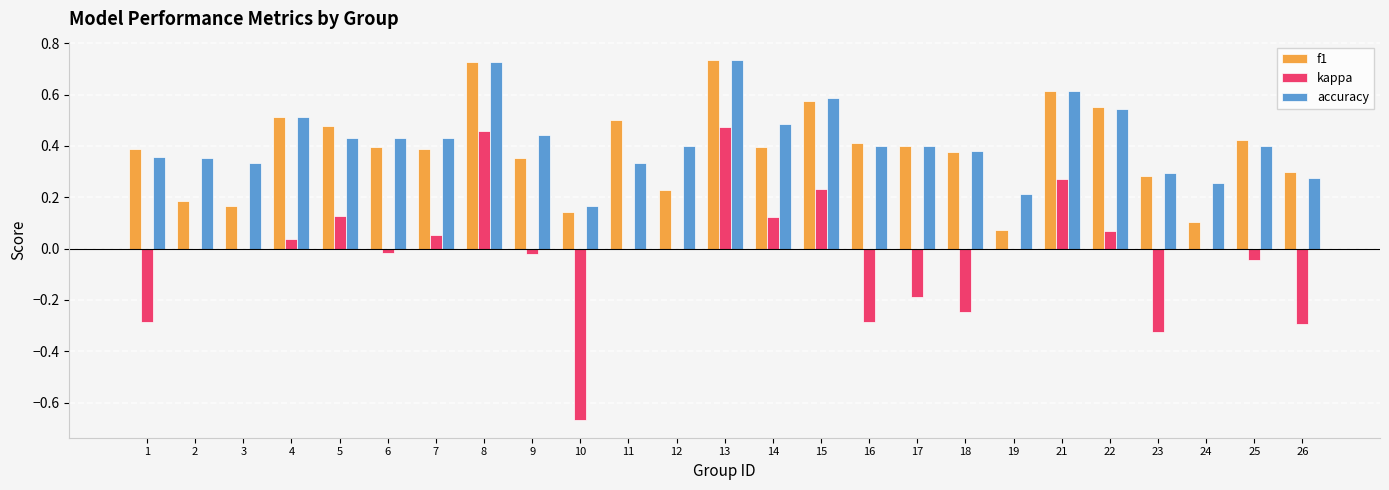

What is the total value across all series at 10?

-0.4